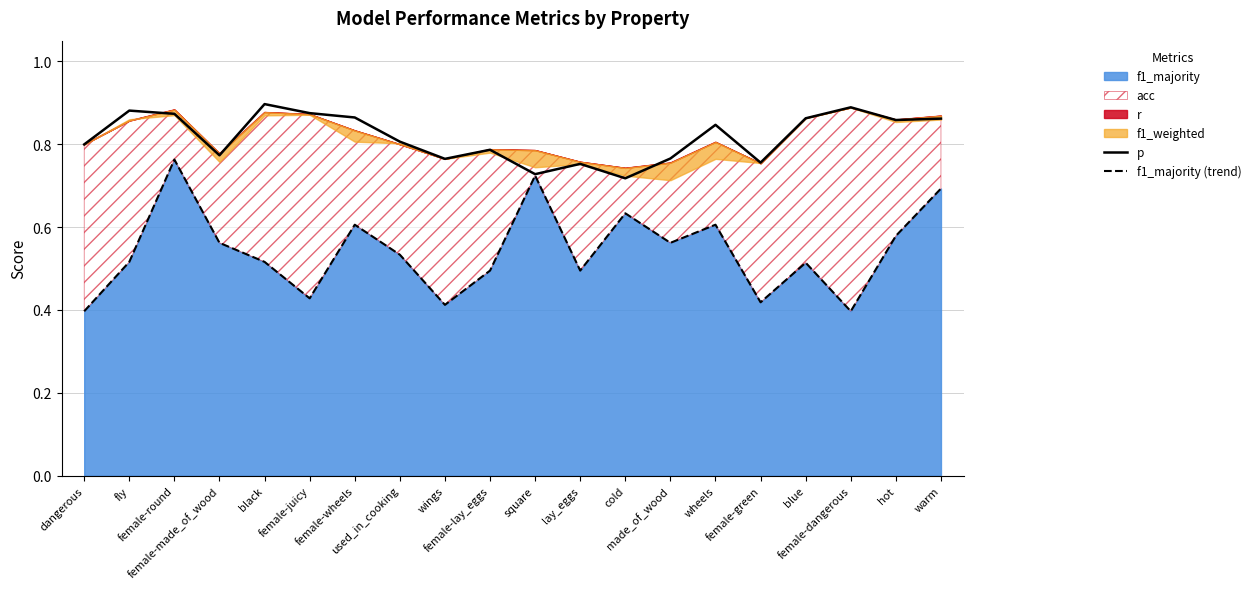

Which category has the highest value in the p series?

black